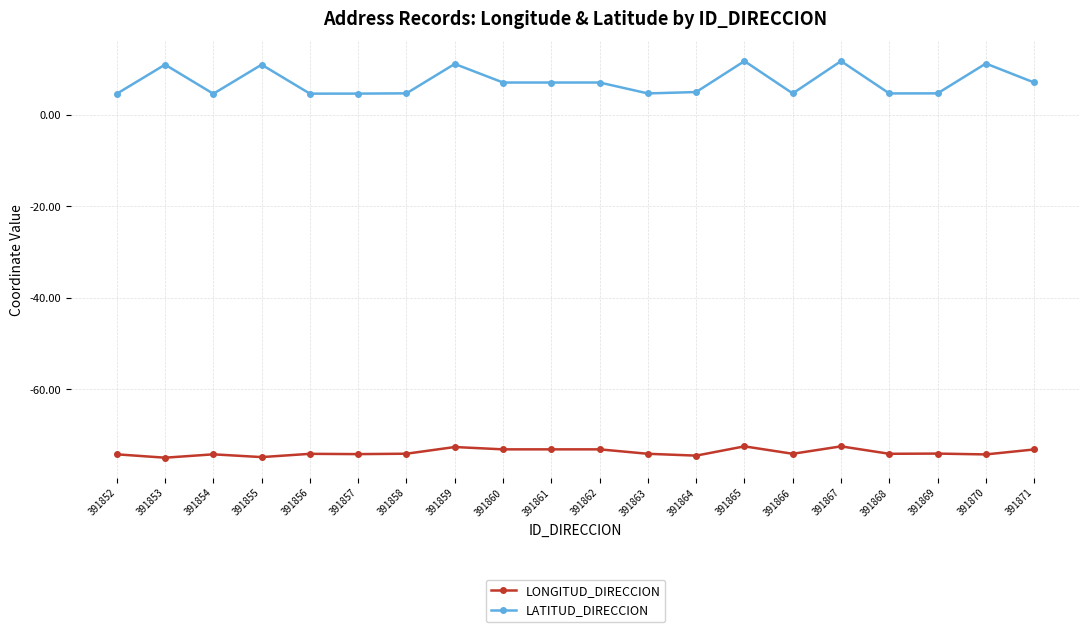

True or false: LATITUD_DIRECCION and LONGITUD_DIRECCION intersect in this chart.

False